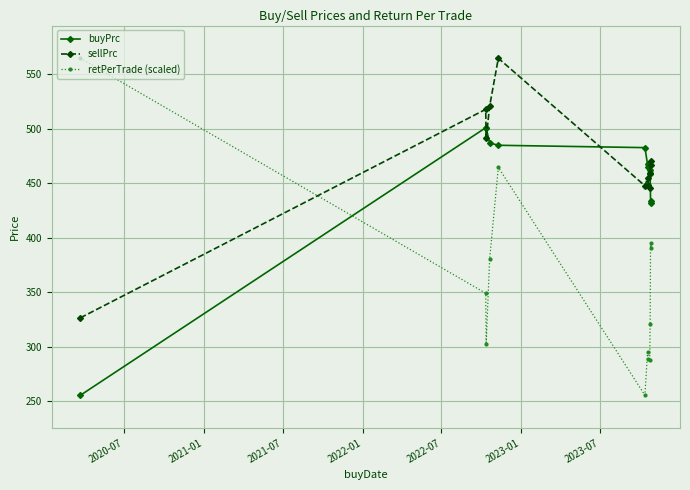

How many categories are shown in the chart?

12